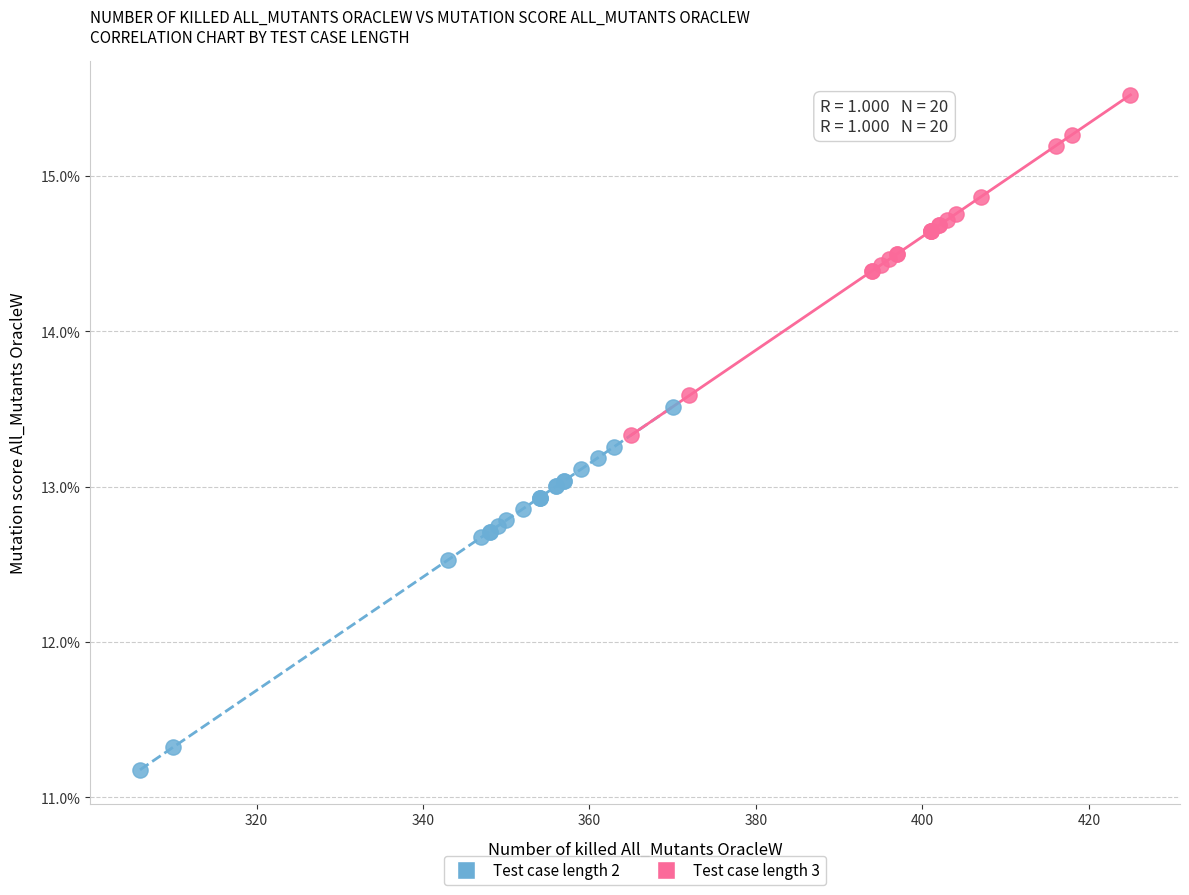

What are all the series names shown in the legend?

Test case length 2, Test case length 3